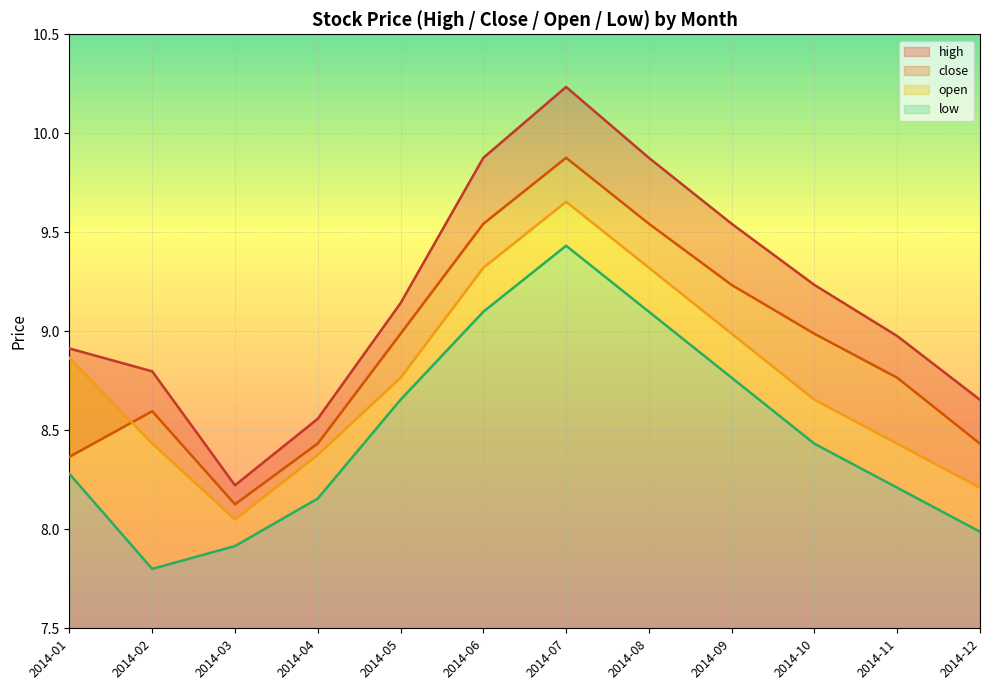

Is it true that low equals 7.9 at 2014-03?

True